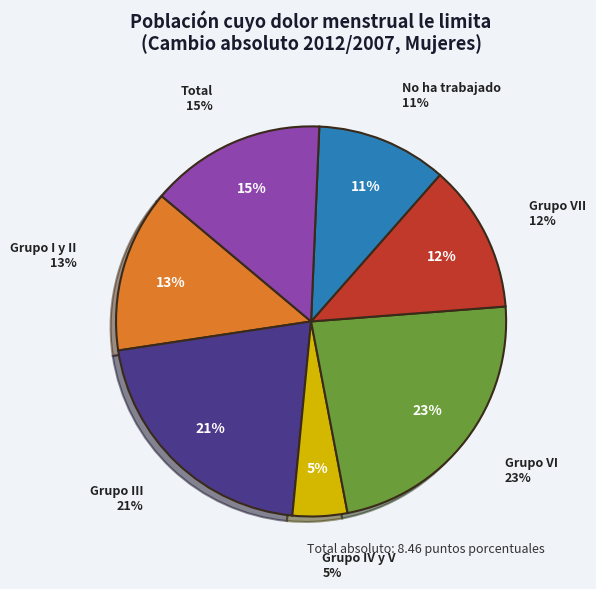

Combined, what portion of the pie is Grupo III and No ha trabajado?

31.9%